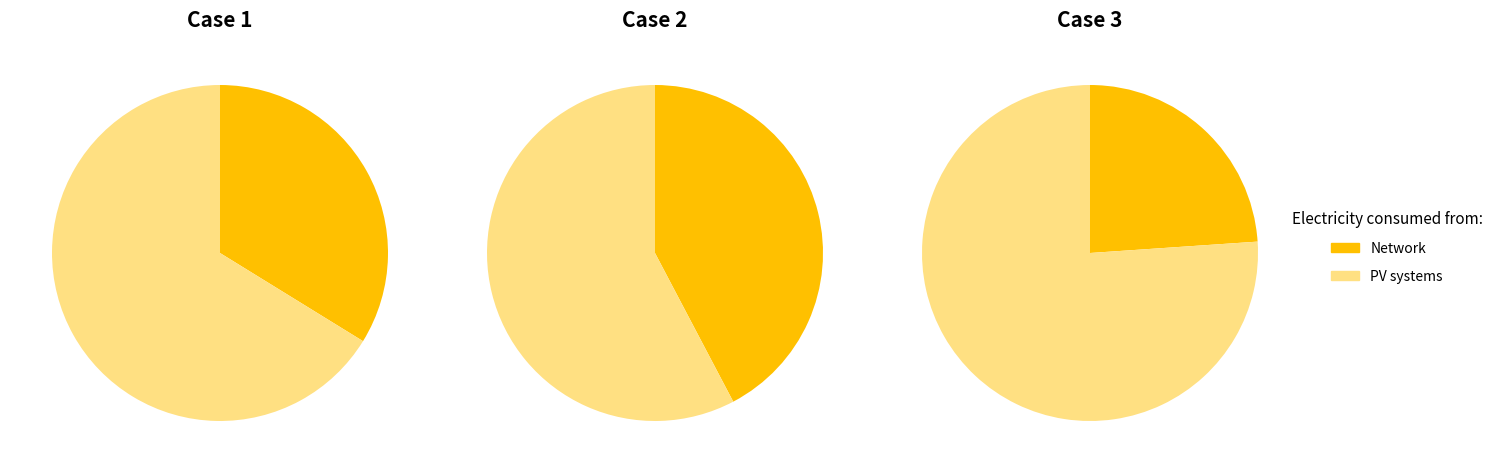

Is it true that 风入松 仁先书来，慨然增久别之感，书此代柬 is 39% of the pie?

False